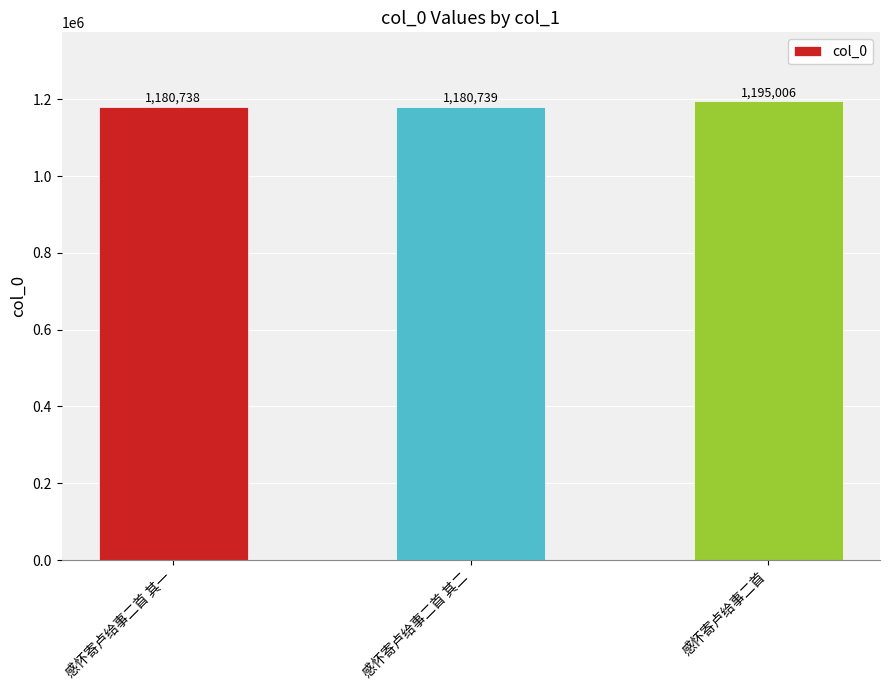

What is the label of the 2nd bar from the right?

感怀寄卢给事二首 其二